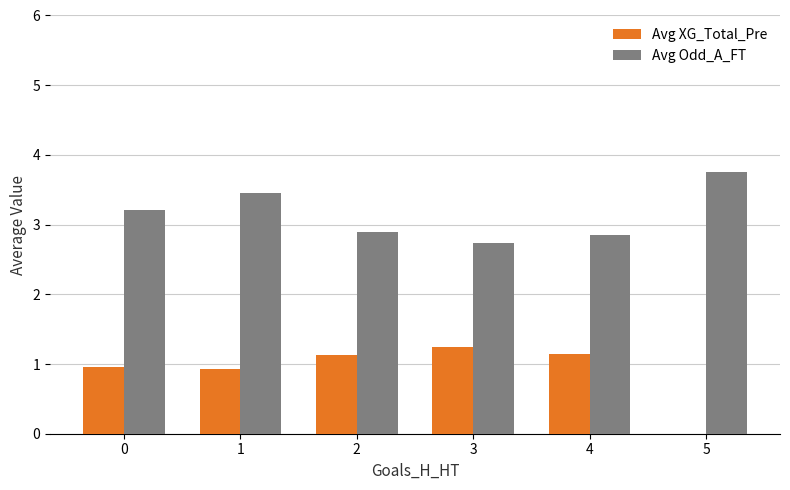

What are all the series names shown in the legend?

Avg XG_Total_Pre, Avg Odd_A_FT